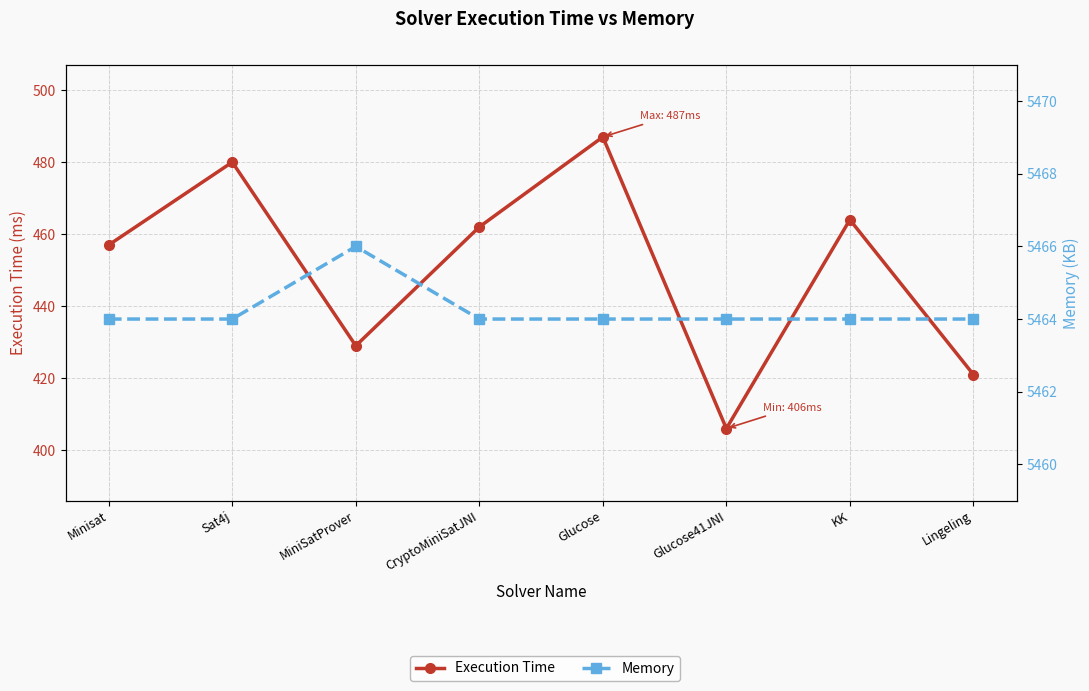

At how many categories does at least one series exceed 3462?

8